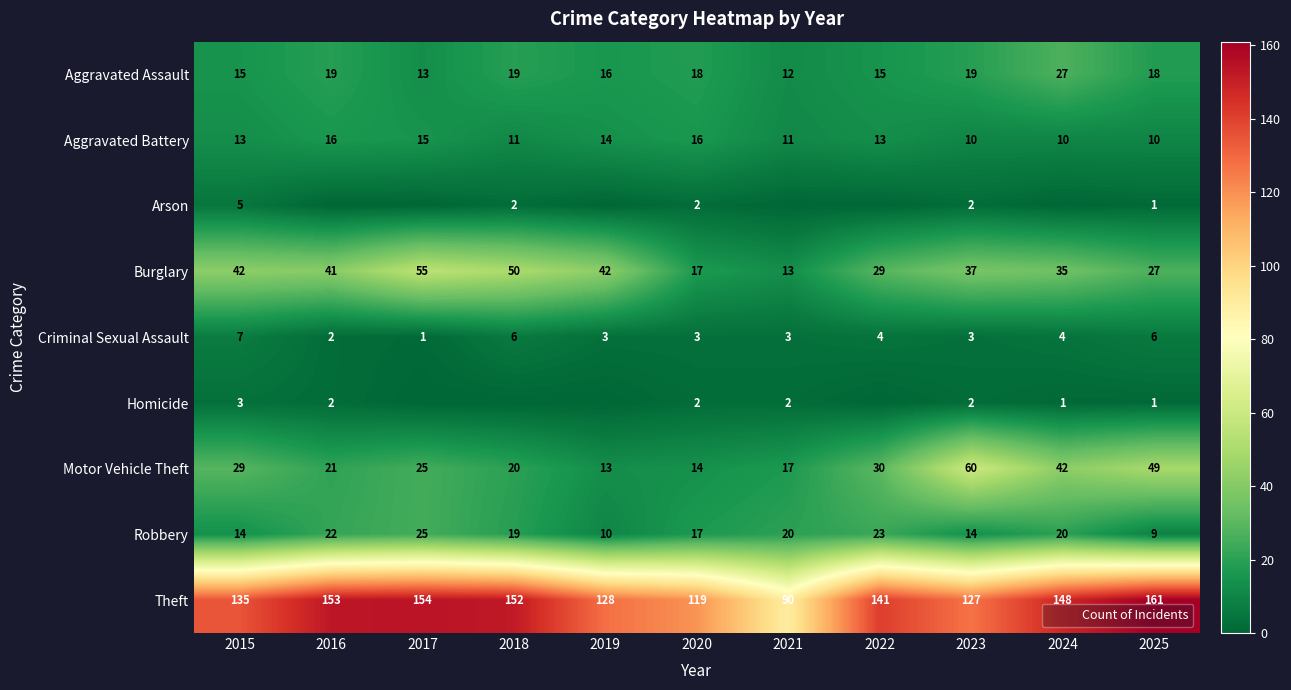

What is the sum of all Aggravated Assault values?

191